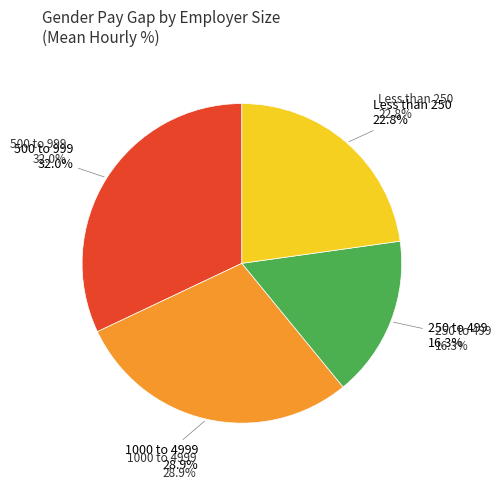

How many segments does this pie chart have?

4